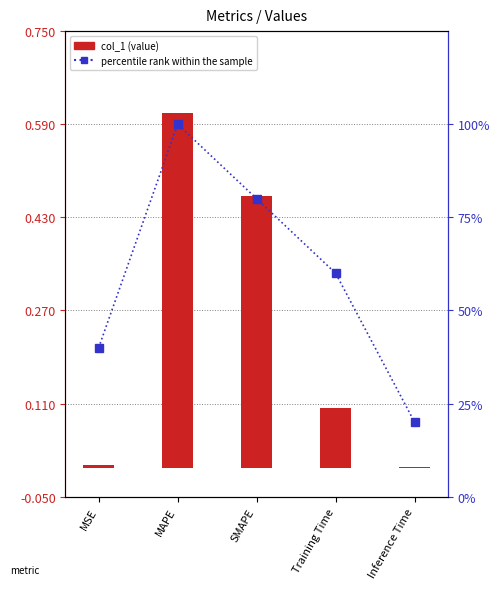

How many groups of bars are there?

5